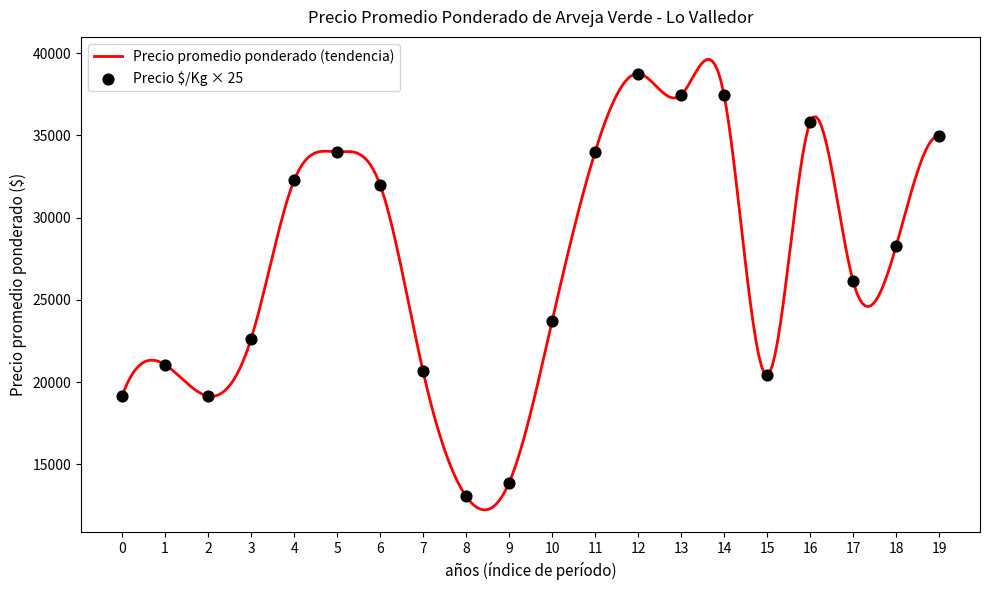

What is the highest value of the Precio promedio ponderado (tendencia) series?

39617.3